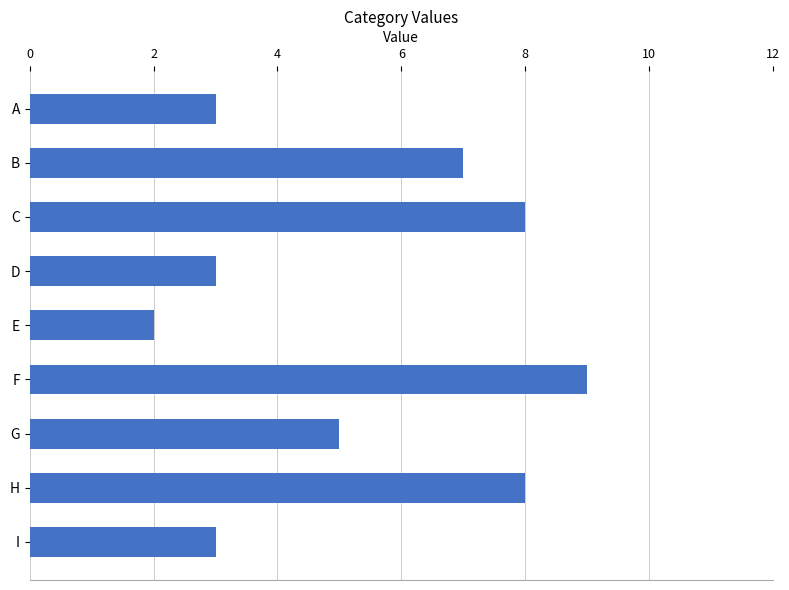

Reading top to bottom, what are all the values shown in this chart?

A=3	B=7	C=8	D=3	E=2	F=9	G=5	H=8	I=3